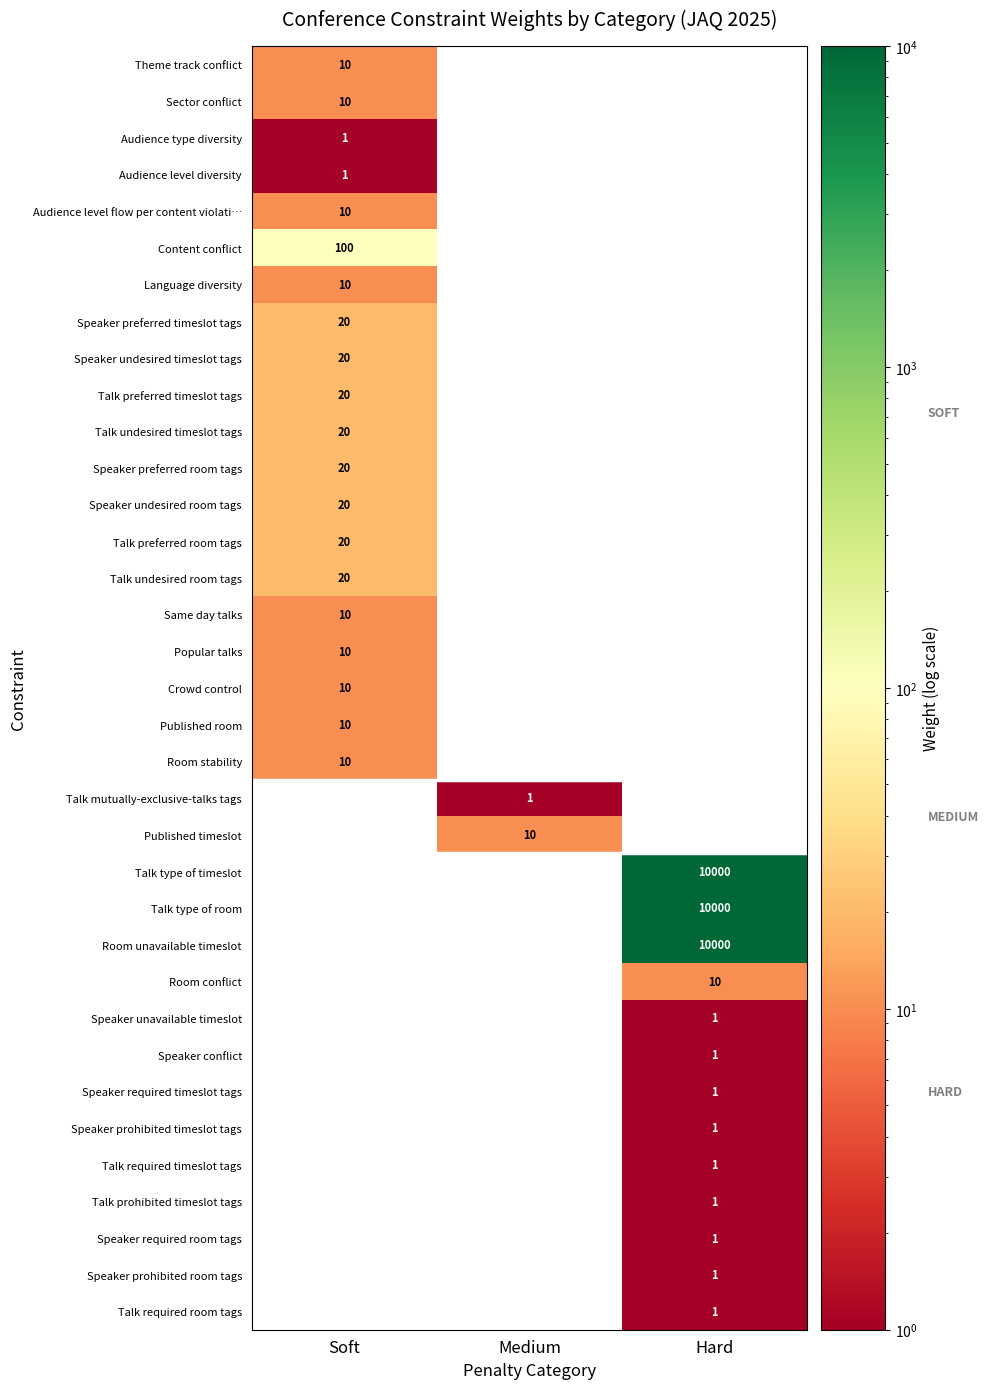

How many data points does each series have?

3